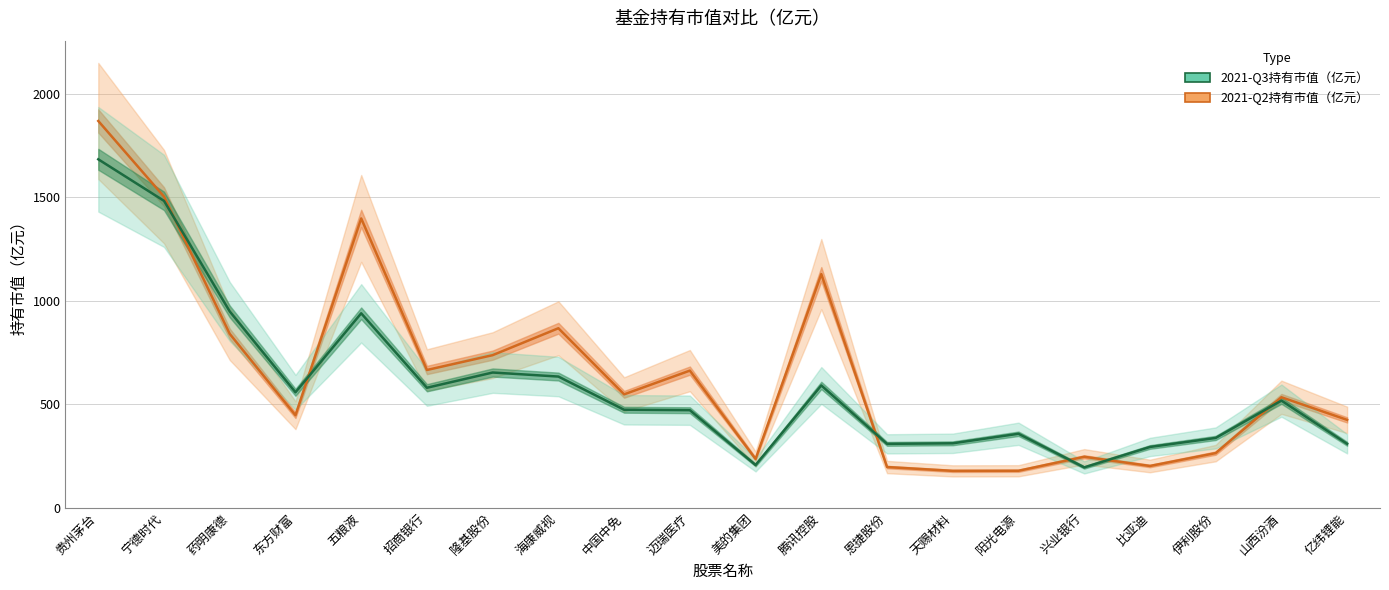

Reading left to right, transcribe all the data shown in this chart.

2021-Q2持有市值（亿元）: 1868.3	1503.1	840.7	448.0	1398.0	666.4	737.9	867.9	548.8	663.3	236.9	1129.2	197.8	179.4	179.9	247.4	203.0	265.3	534.8	425.5
2021-Q3持有市值（亿元）: 1683.3	1482.6	949.0	558.8	939.9	580.6	654.2	634.6	474.4	472.3	207.8	591.8	309.8	312.5	358.5	196.2	294.8	338.4	518.6	310.0